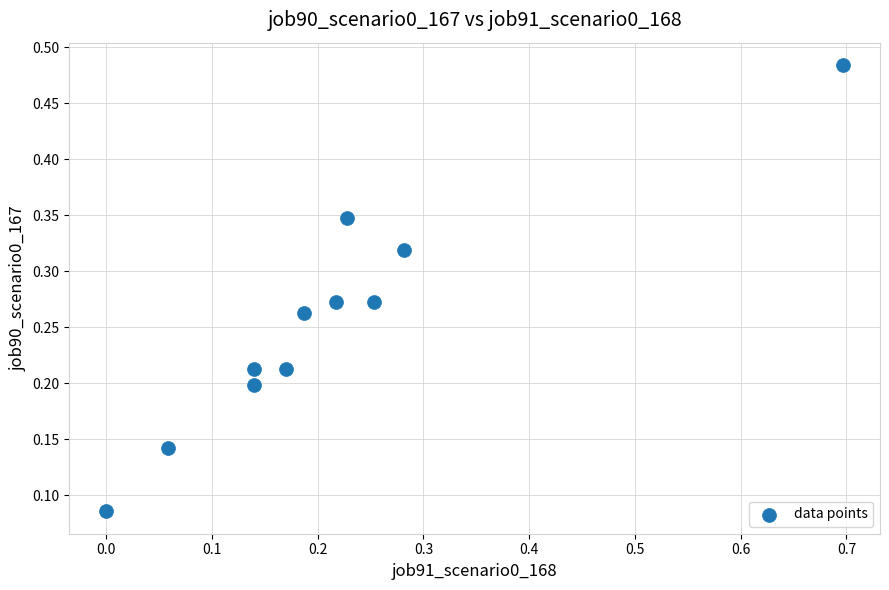

What is the range of X values (max minus min)?

0.7